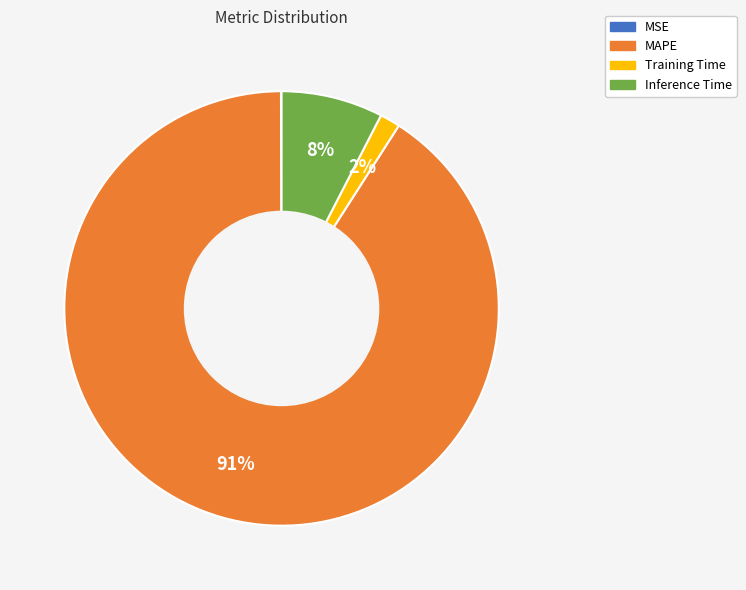

To the nearest percent, what is the average slice percentage?

25%